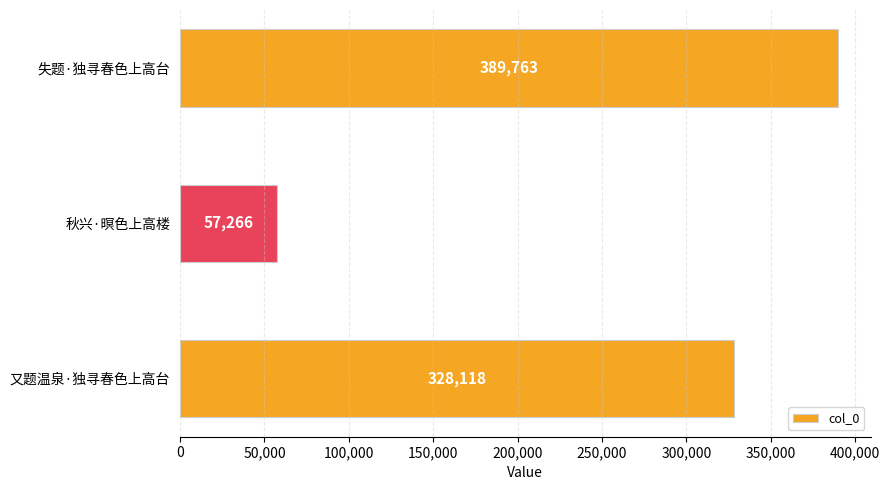

The chart shows a value of 83983 at 秋兴·暝色上高楼. True or false?

False